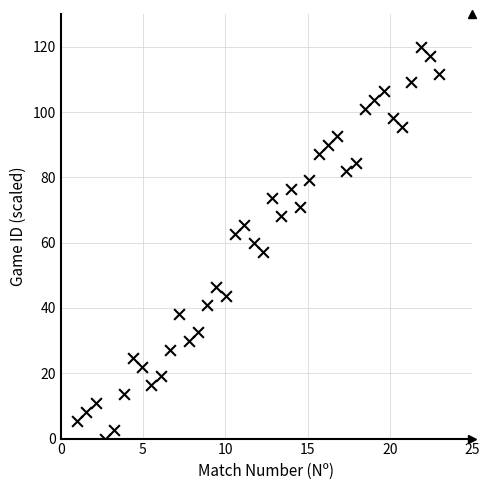

What is the range of X values (max minus min)?

22.0